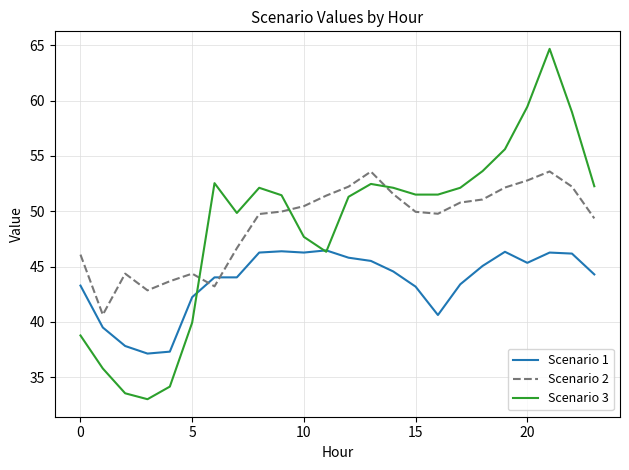

List the series in order of their peak value, highest first.

Scenario 3, Scenario 2, Scenario 1